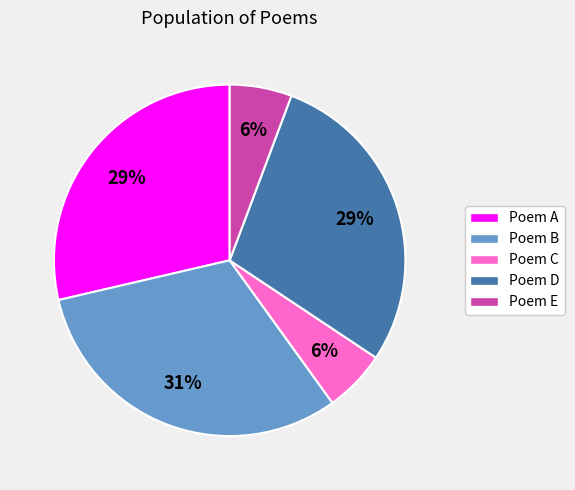

Which category has the biggest portion of the pie?

Poem B